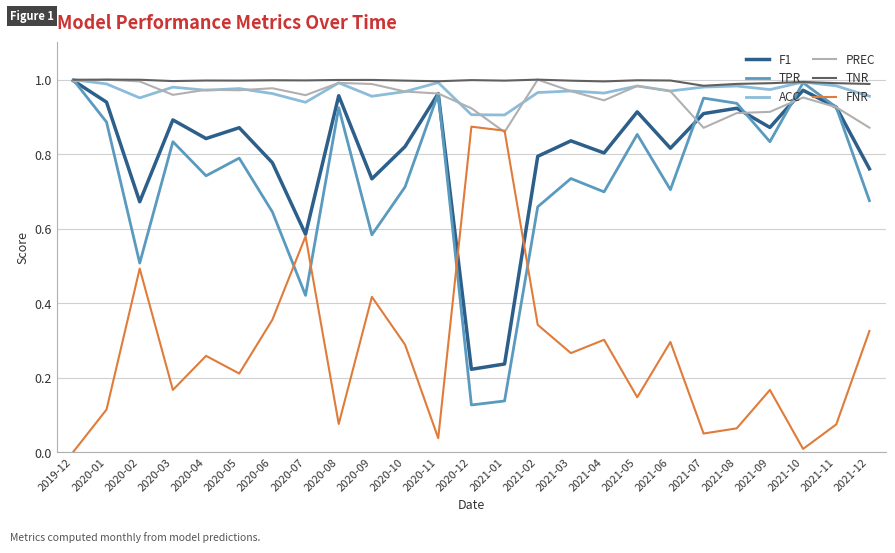

The ACC series shows 0.9 at 2020-12. True or false?

True